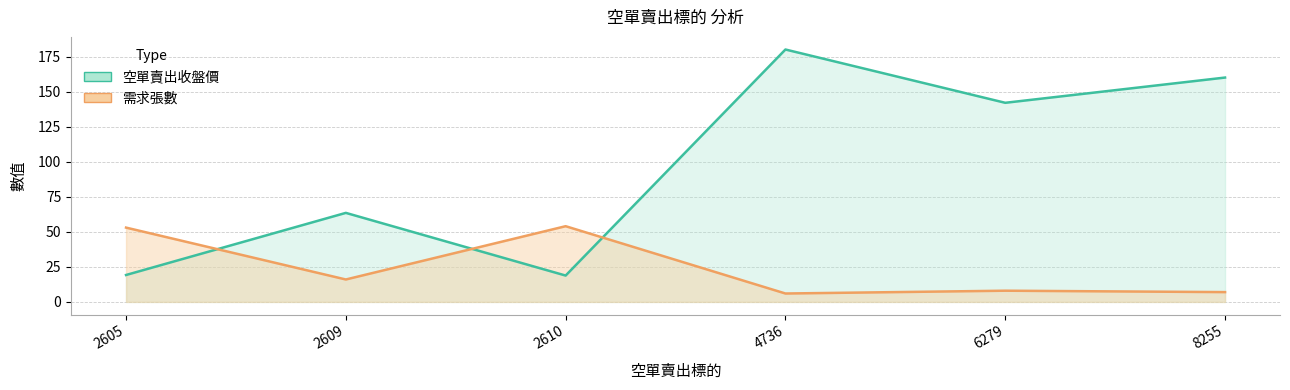

True or false: 空單賣出收盤價 has more than 0 points higher than both neighbors.

True